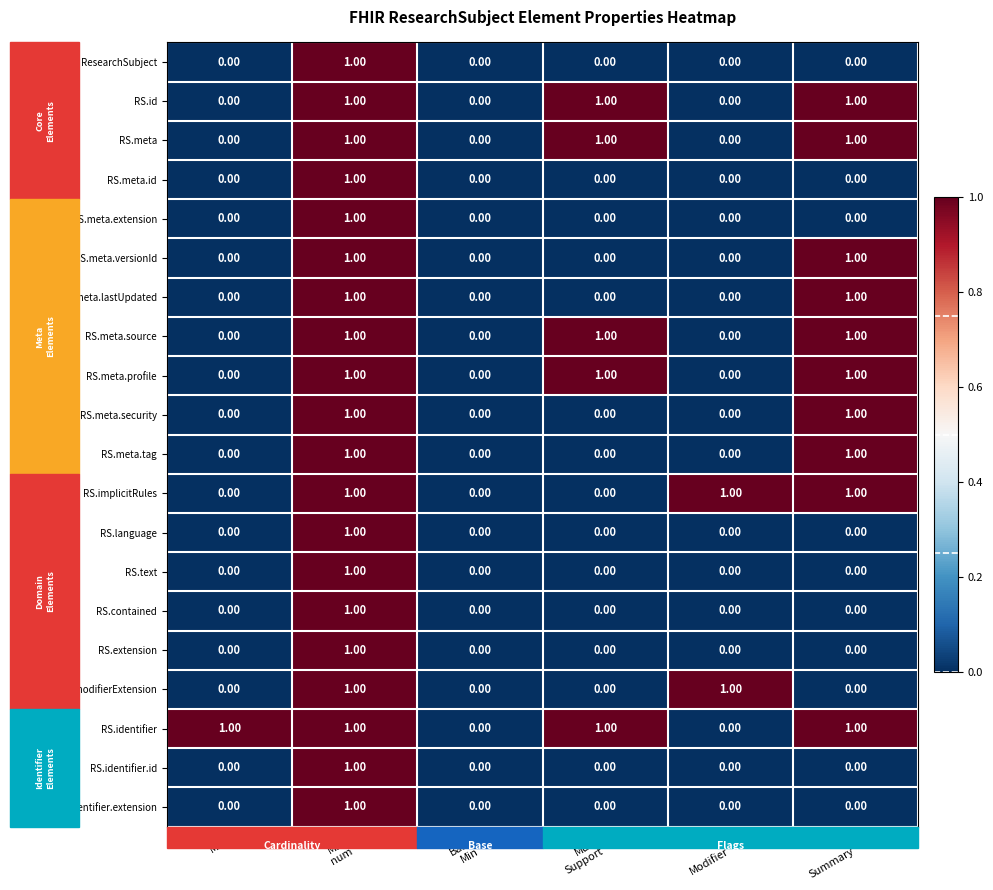

Which series has the largest total across all categories?

RS.identifier